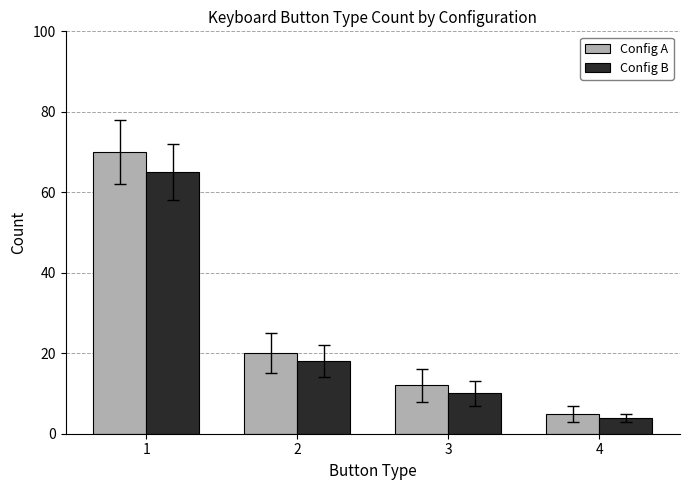

What is the value of the Config B bar at the 1st from the left?

65